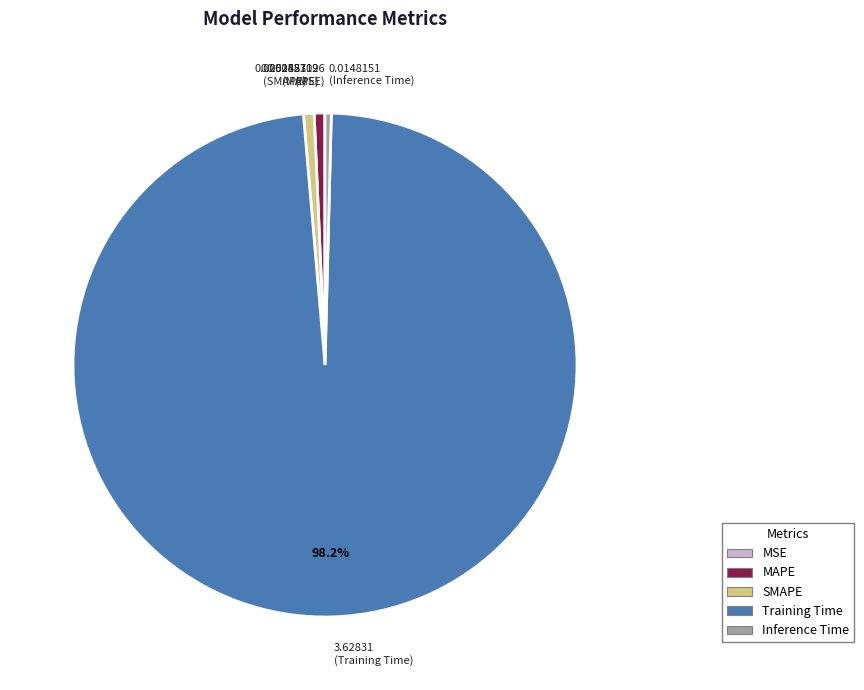

The Training Time slice represents 98% of the pie. True or false?

True